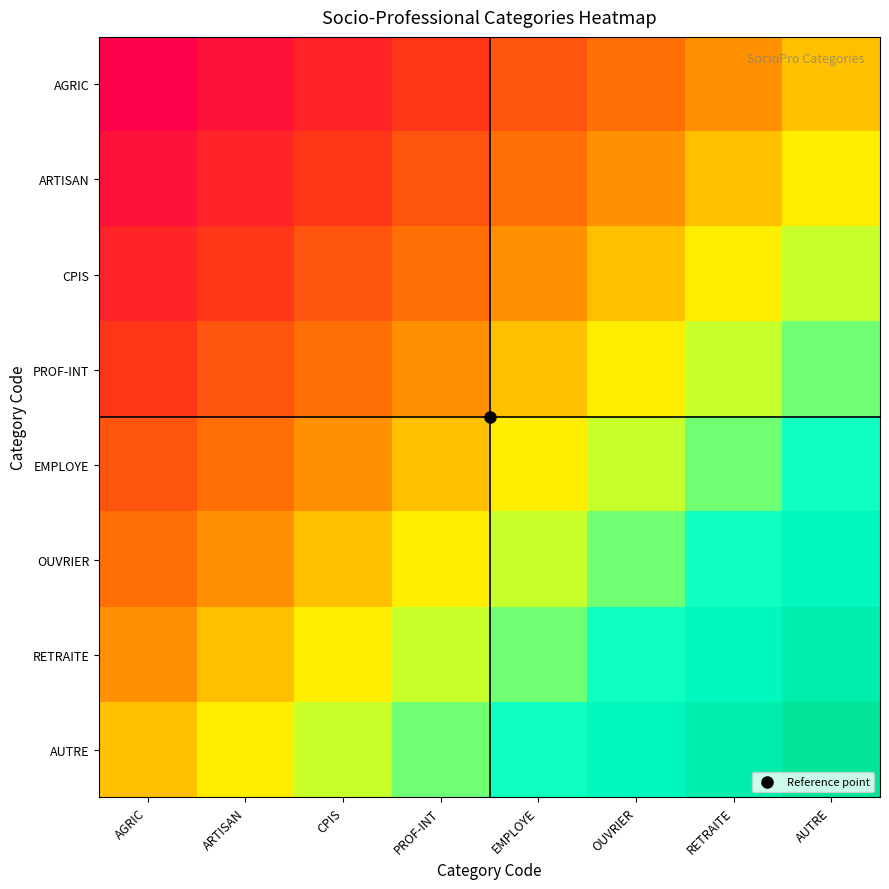

At how many categories does at least one series exceed 0?

8